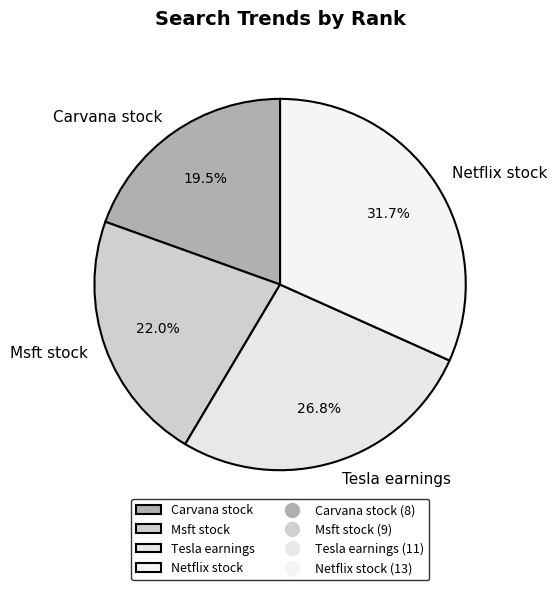

Do Msft stock and Tesla earnings together represent more than half of the pie?

No